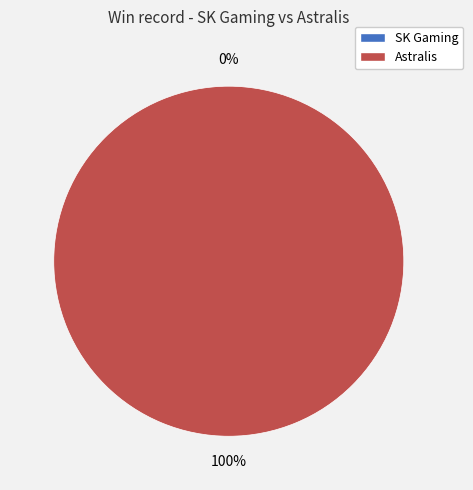

Count the number of slices in the pie.

2